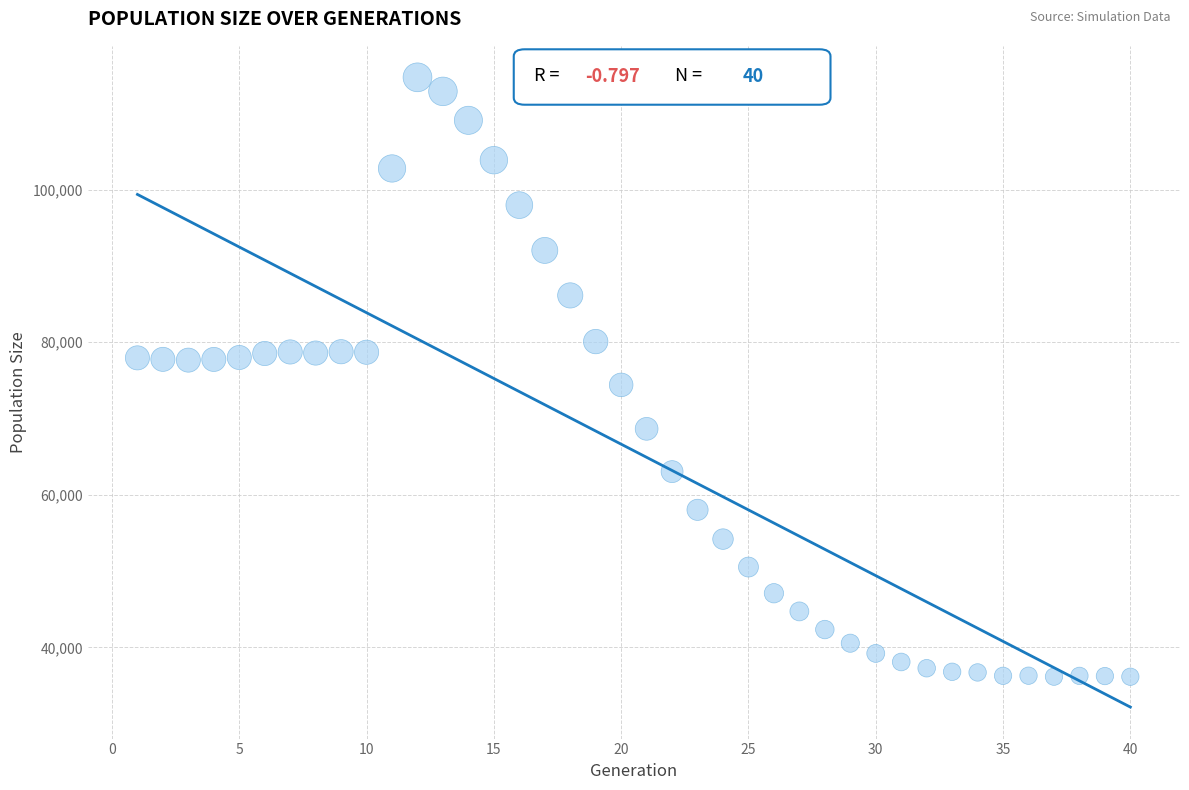

What is the range of X values (max minus min)?

39